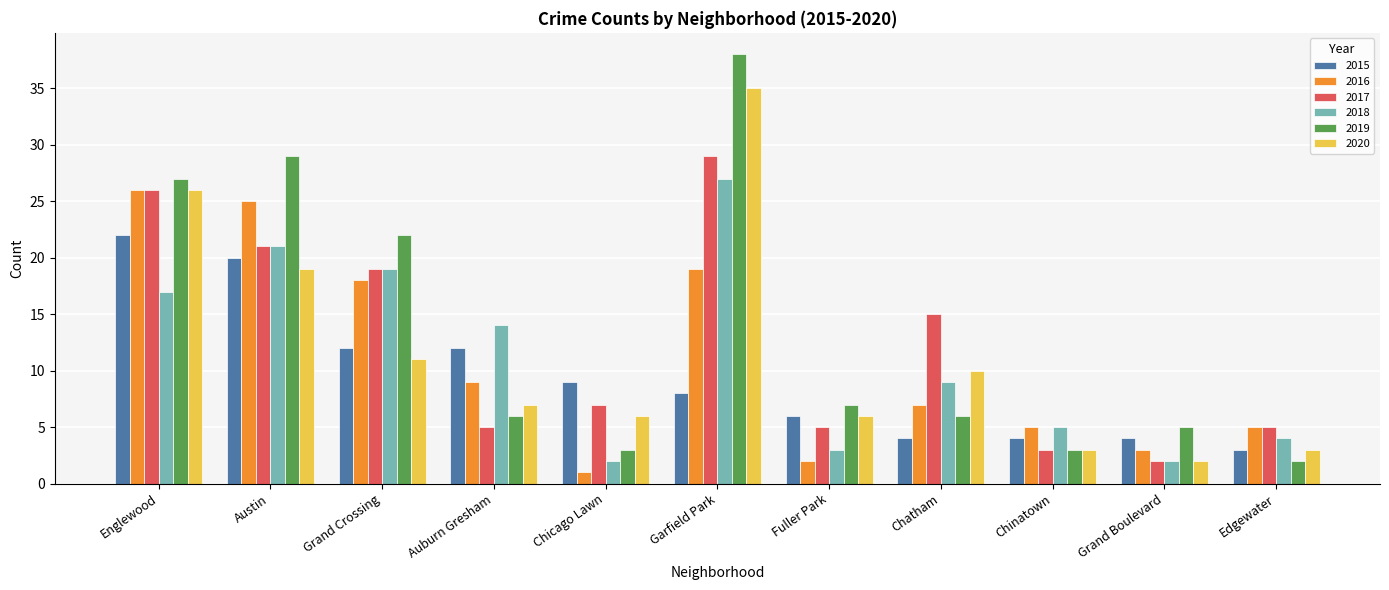

Reading left to right, list all the values displayed in this chart.

2015: 22	20	12	12	9	8	6	4	4	4	3
2016: 26	25	18	9	1	19	2	7	5	3	5
2017: 26	21	19	5	7	29	5	15	3	2	5
2018: 17	21	19	14	2	27	3	9	5	2	4
2019: 27	29	22	6	3	38	7	6	3	5	2
2020: 26	19	11	7	6	35	6	10	3	2	3